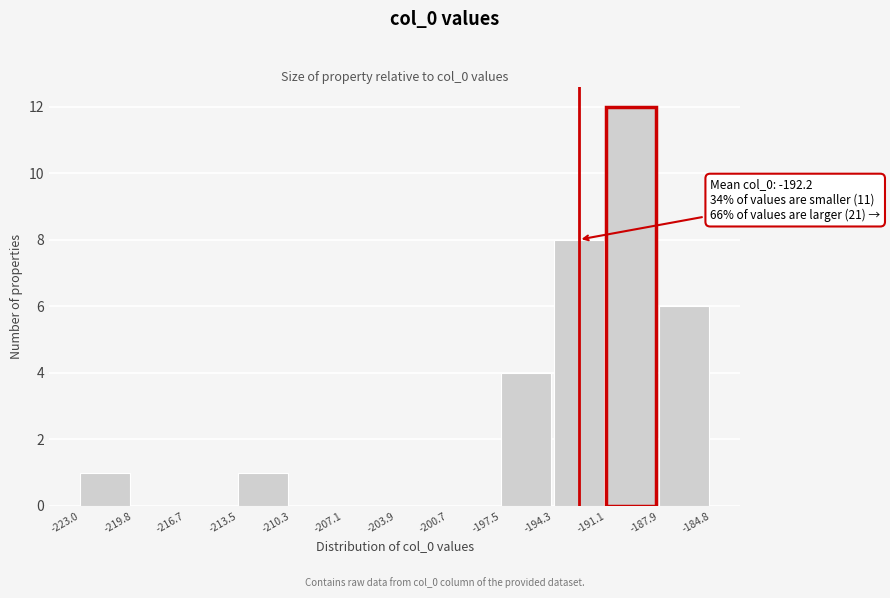

Over which range of the x-axis is the bar tallest?

-191.1 to -187.9